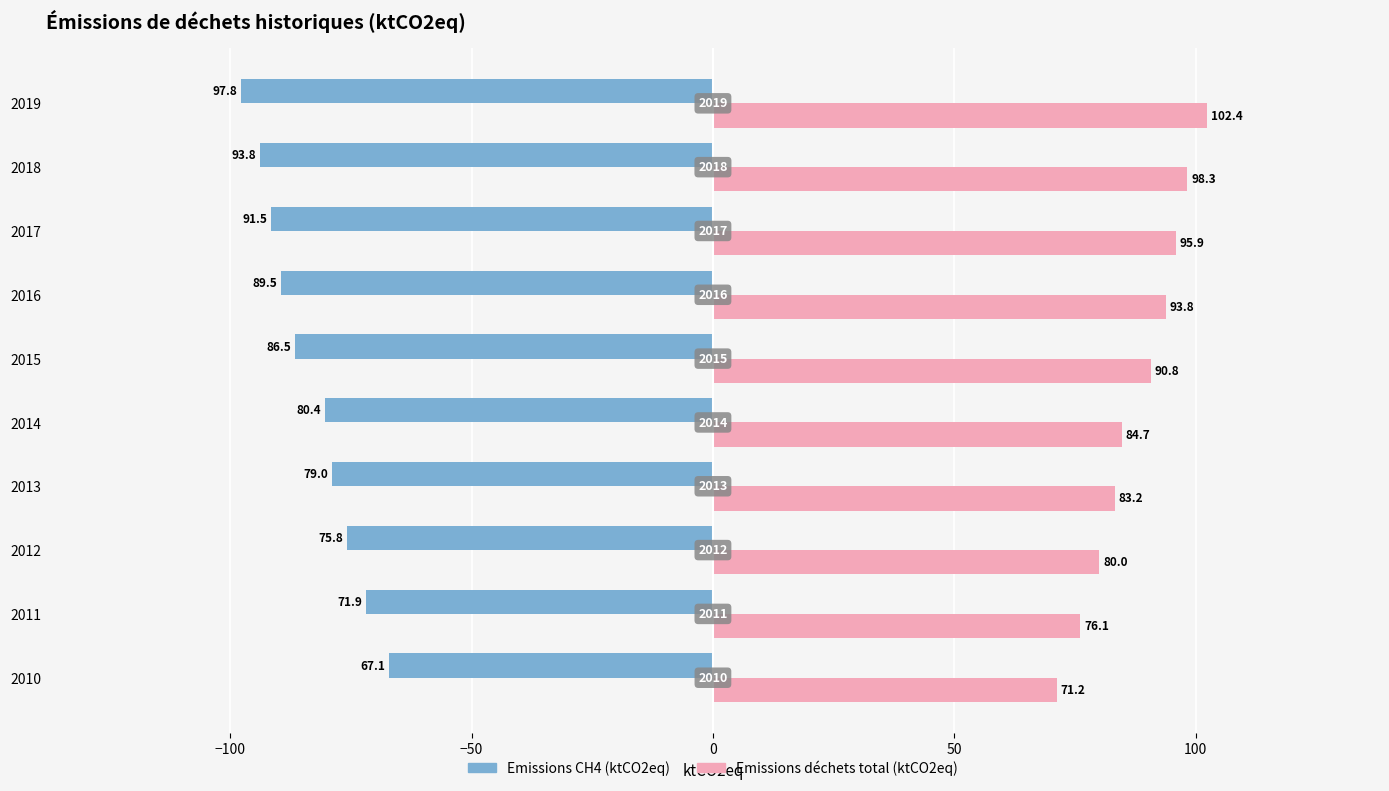

What are all the series names shown in the legend?

Emissions CH4 (ktCO2eq), Emissions déchets total (ktCO2eq)